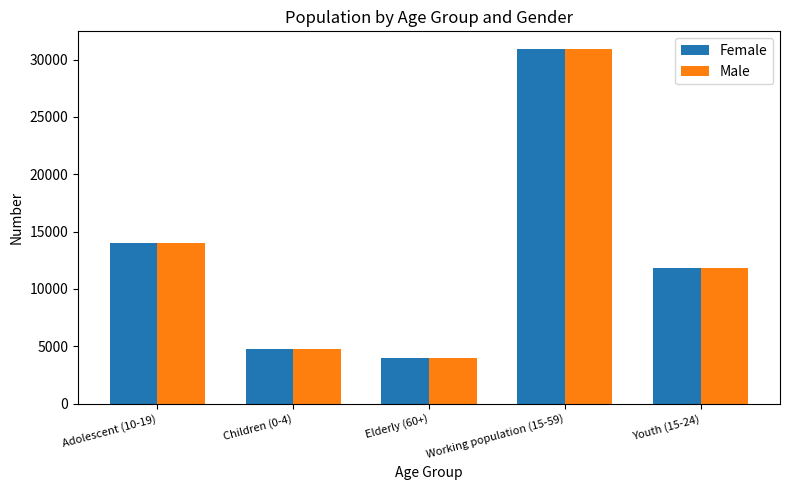

At how many categories does at least one series exceed 11666?

3